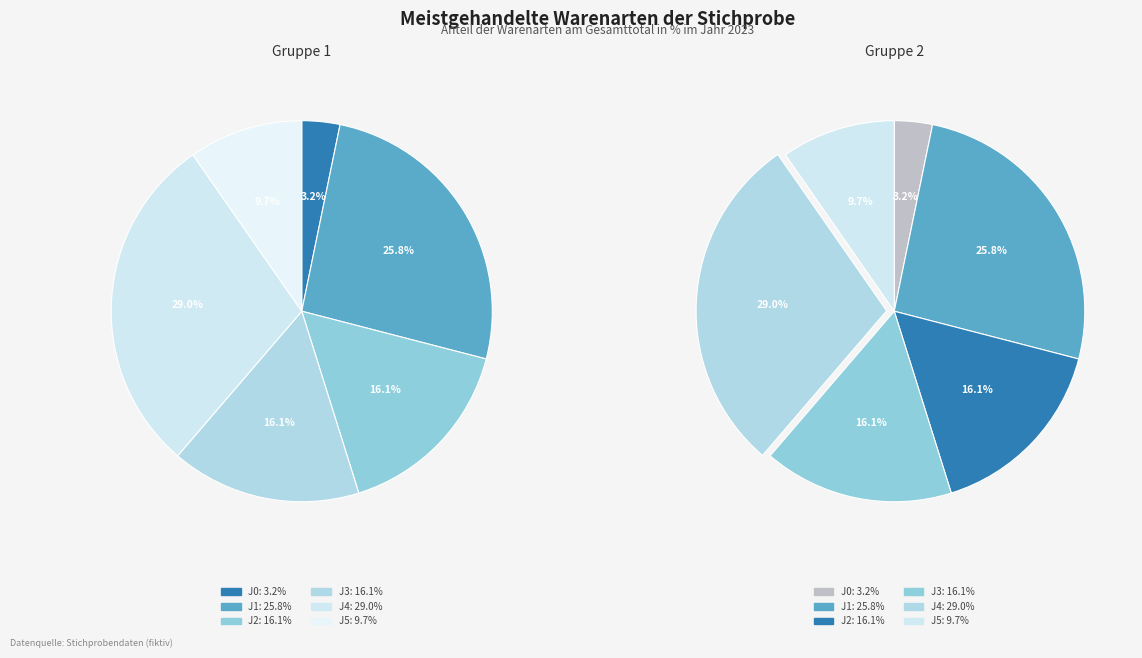

Is it true that J4 is 29% of the pie?

True